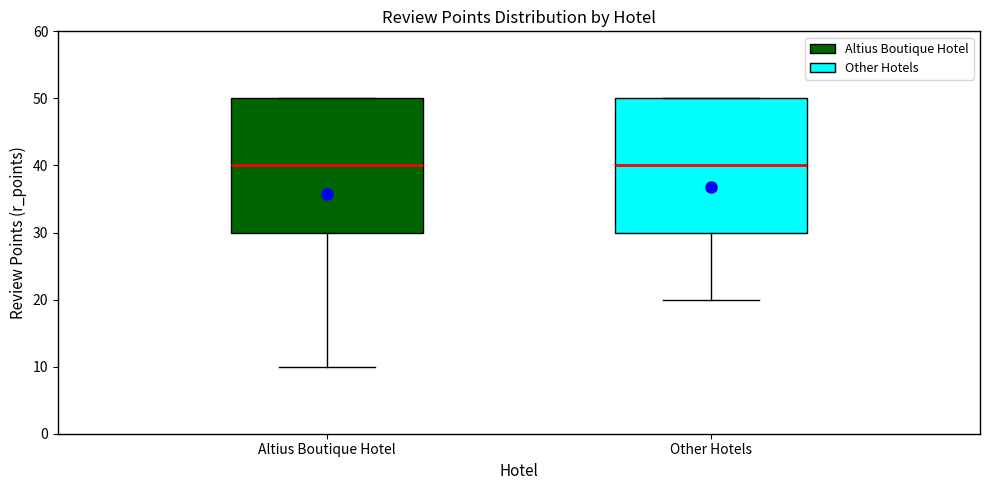

Reading left to right, read every box against the y-axis: the position of its median line, the range the box covers, and the ends of its whiskers. The values are not printed on the chart, so give them approximately, as read against the axis.

Altius Boutique Hotel: median 40, box 30 to 50, whiskers 10 to 50
Other Hotels: median 40, box 30 to 50, whiskers 20 to 50